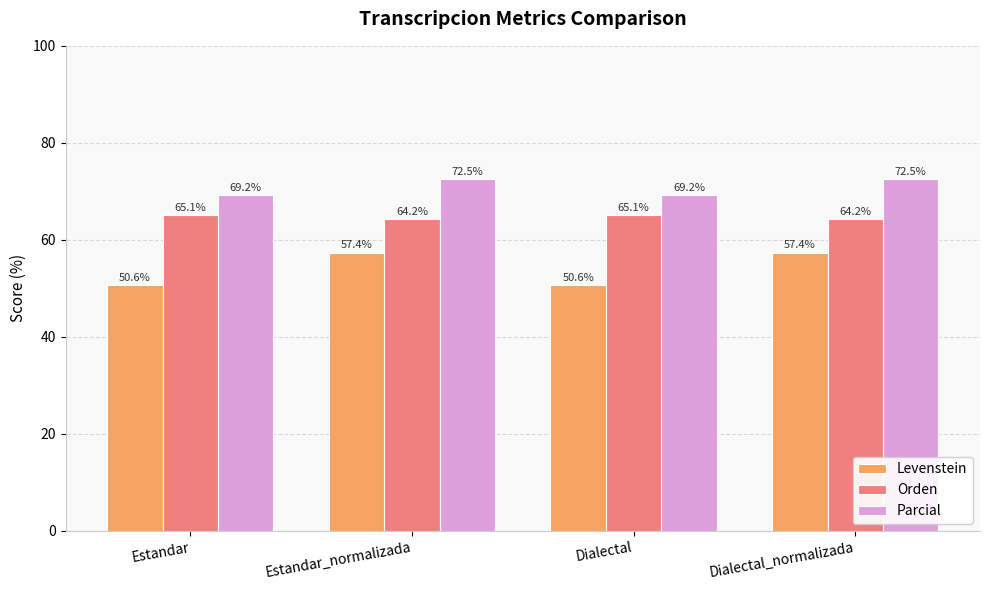

Reading left to right, transcribe all the data shown in this chart.

Levenstein: 50.6	57.4	50.6	57.4
Orden: 65.1	64.2	65.1	64.2
Parcial: 69.2	72.5	69.2	72.5